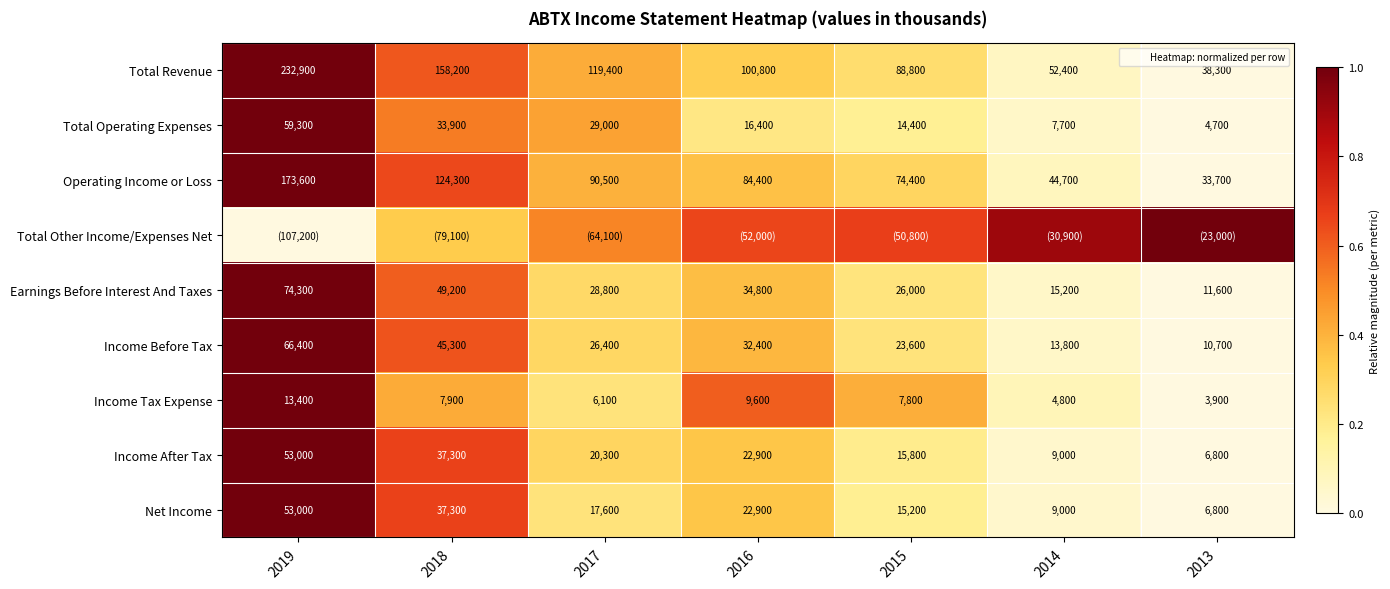

What is the difference between the maximum and minimum values in the Operating Income or Loss series?

1.0